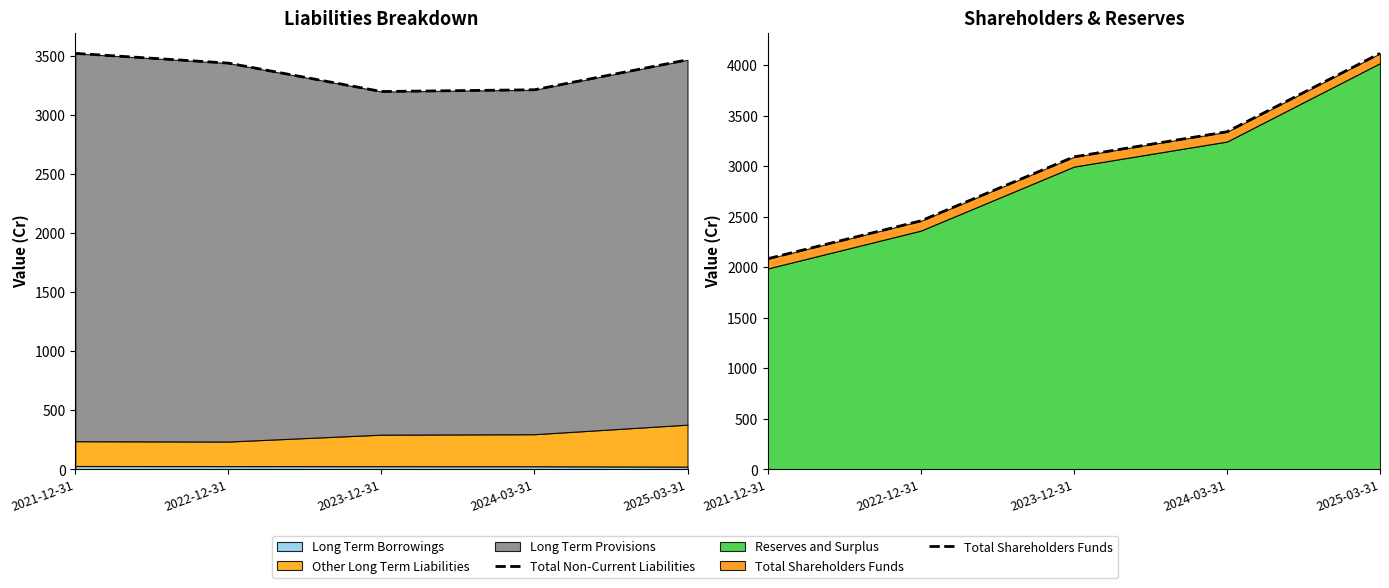

Which has a higher value, 2021-12-31 or 2025-03-31?

2021-12-31